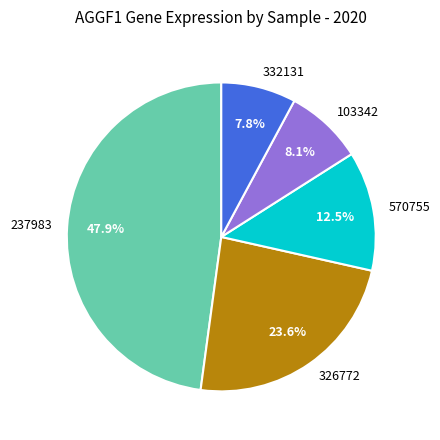

Which slice is the largest?

237983